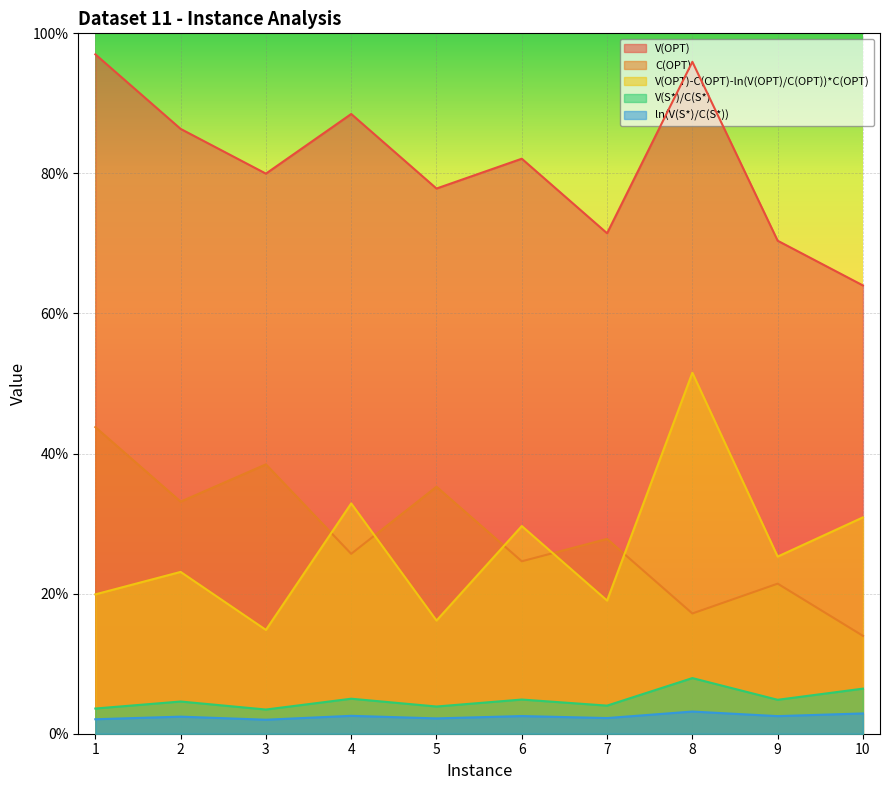

The V(OPT) series shows 80.0 at 3. True or false?

True